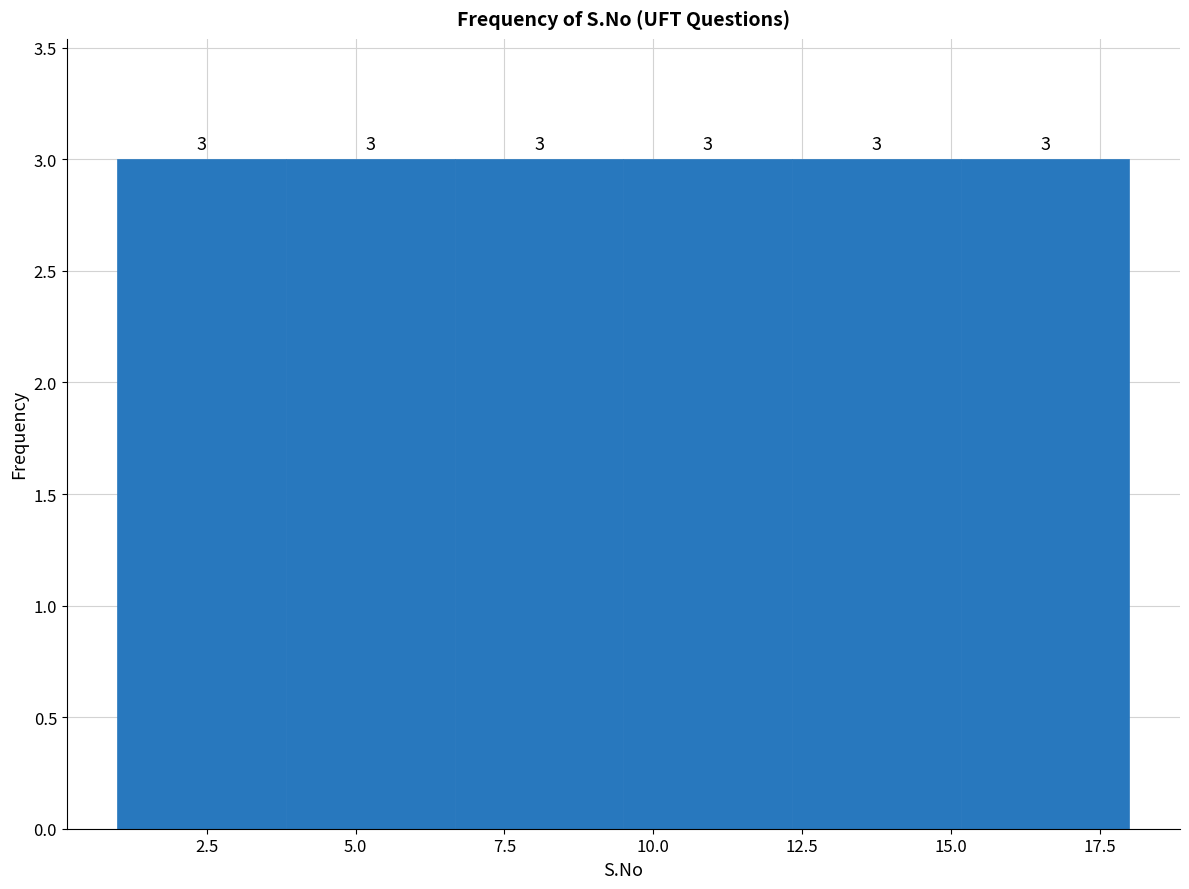

What is the height of the bar covering 4.0 to 6.5 on the x-axis? The bar edges are not printed on the chart, so give them approximately, as read against the axis.

3